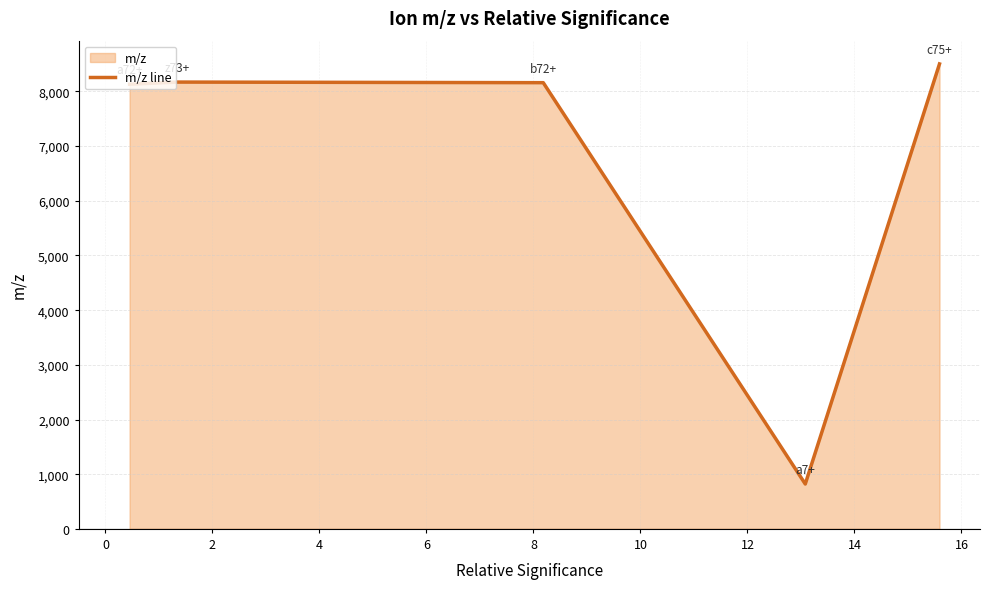

What is the smallest value displayed?

820.5